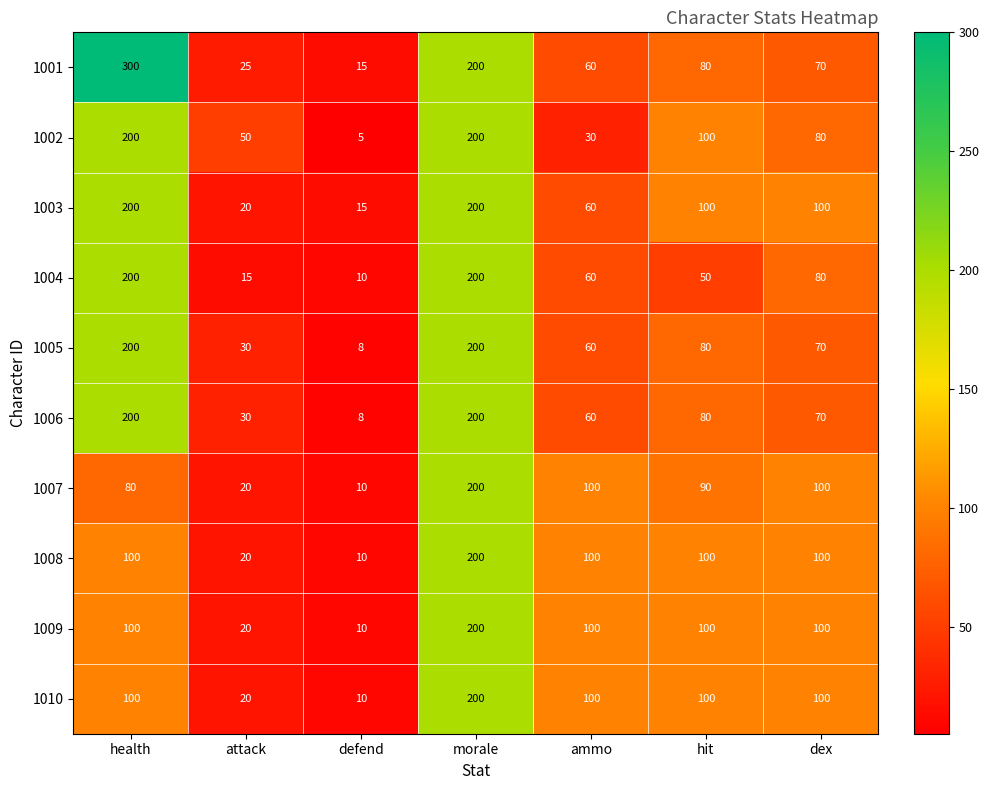

The value of 1009 at attack is 20. True or false?

True